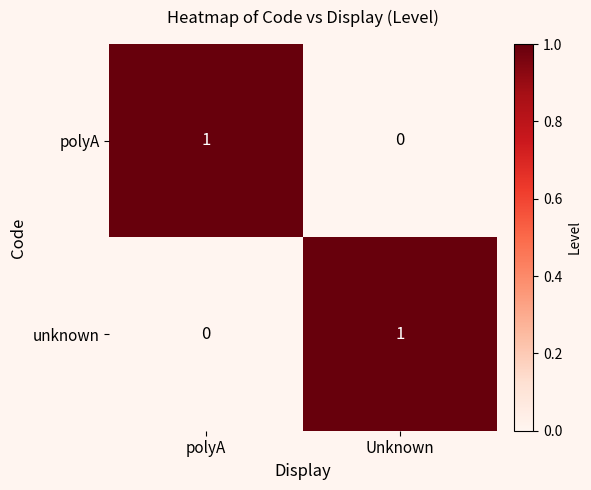

Where is unknown nearest to the value 0?

polyA